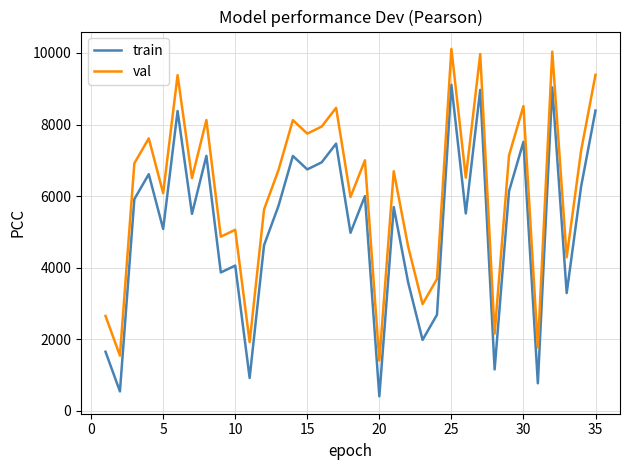

List the series in order of their overall mean, lowest first.

train, val